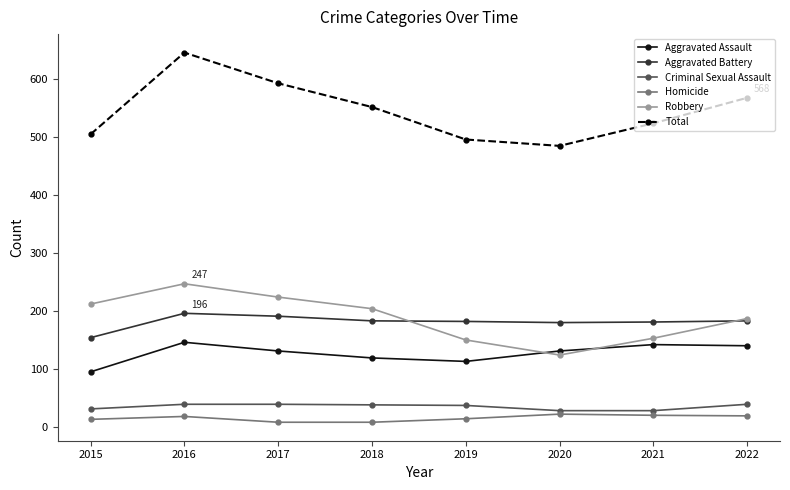

True or false: Homicide and Aggravated Assault intersect in this chart.

False